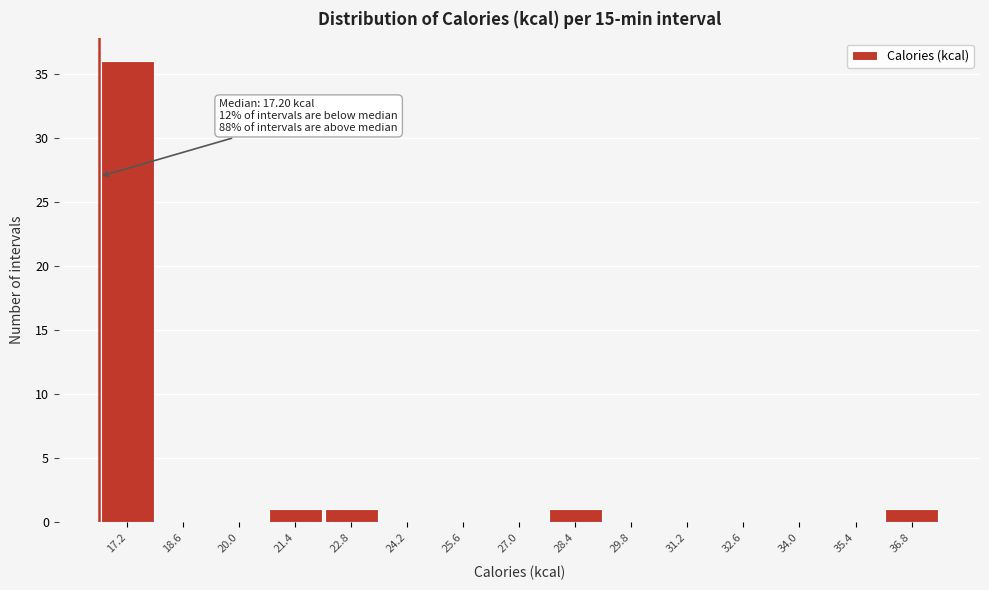

Reading left to right, list all the values displayed in this chart.

17.2=36	18.6=0	20.0=0	21.4=1	22.8=1	24.2=0	25.6=0	27.0=0	28.4=1	29.8=0	31.2=0	32.6=0	34.0=0	35.4=0	36.8=1